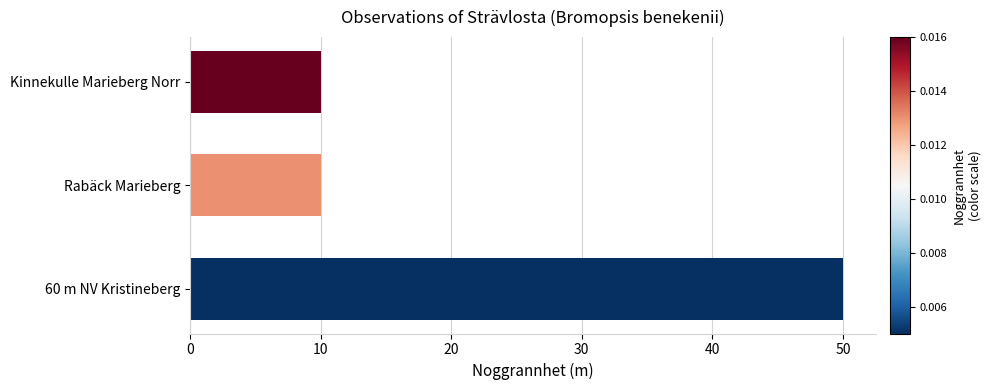

Read the value at 60 m NV Kristineberg.

50